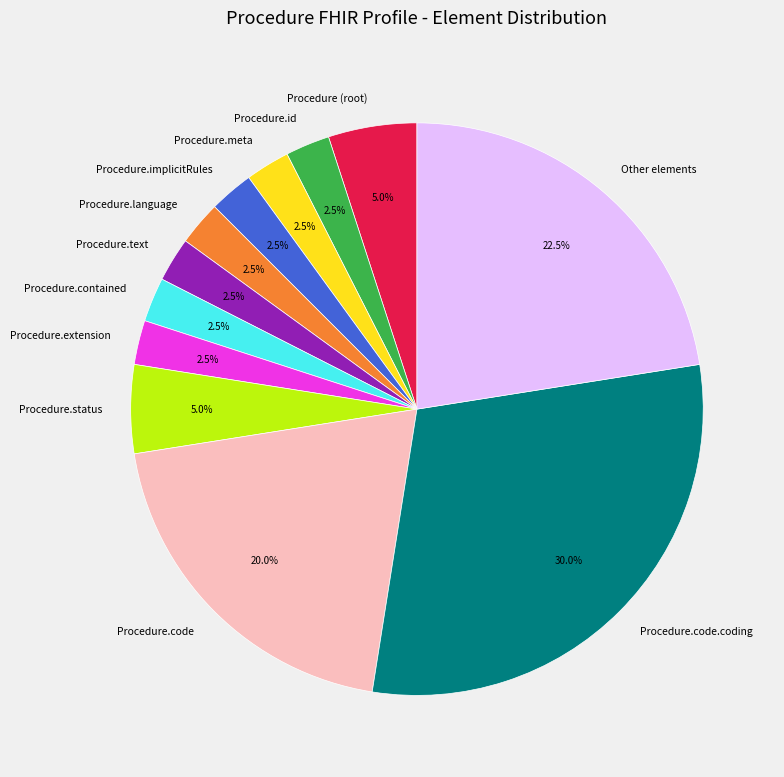

Is there a majority slice in this chart?

No